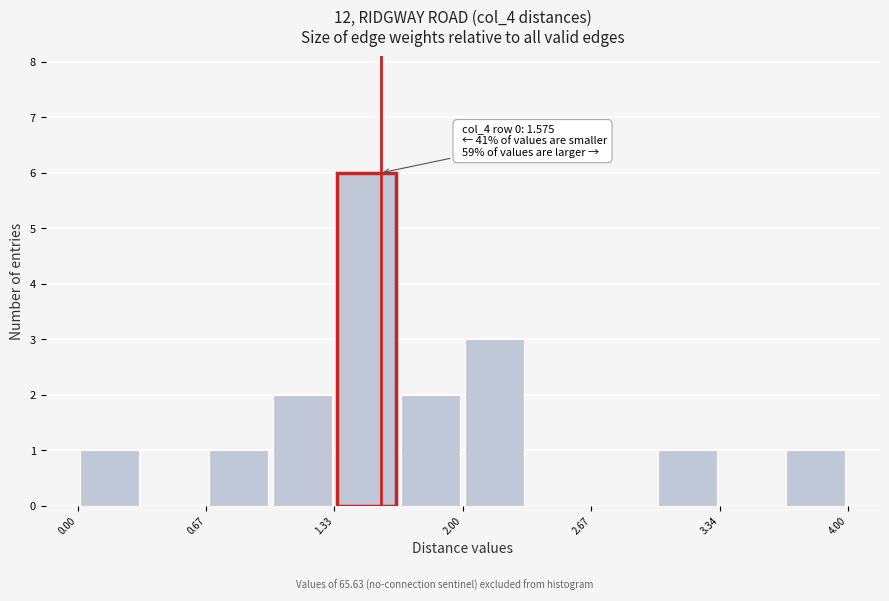

Read against the x-axis, roughly where is the centre of the tallest bar?

1.5